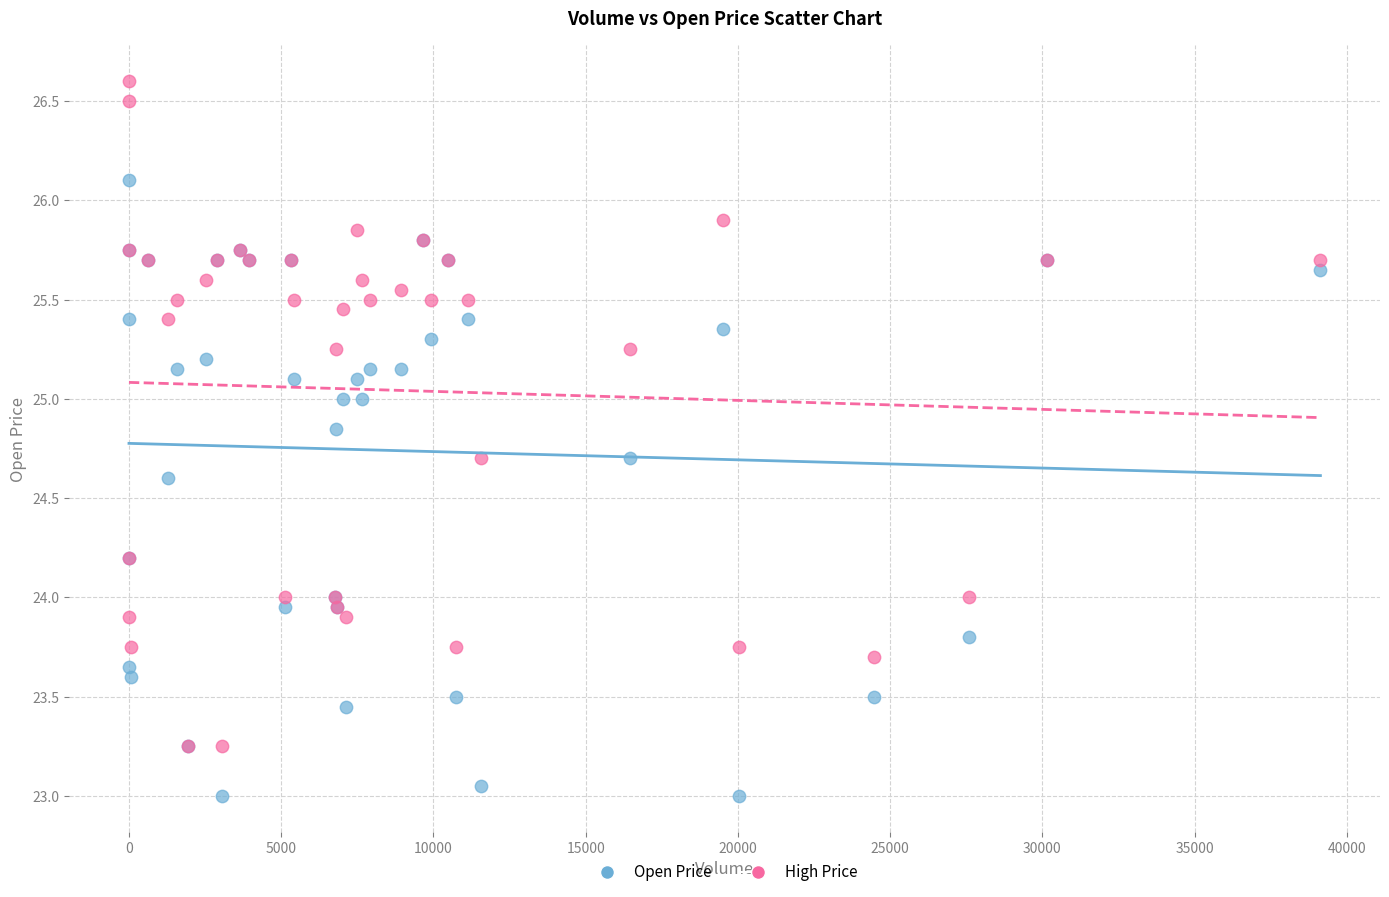

What are all the series names shown in the legend?

Open Price, High Price